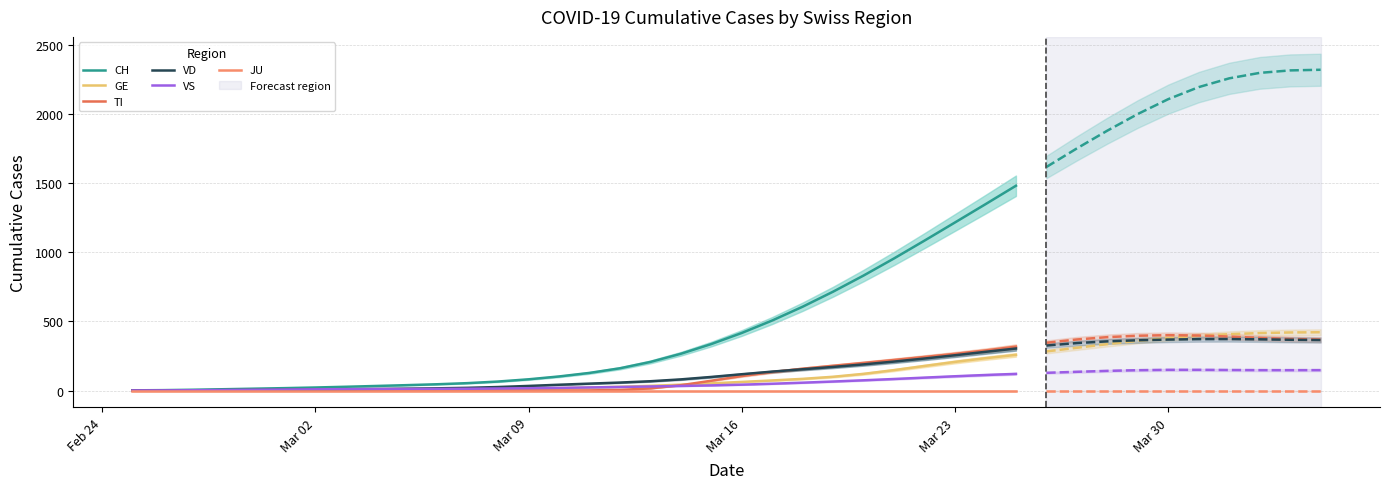

The value of VD at 9 is 18.8. True or false?

False